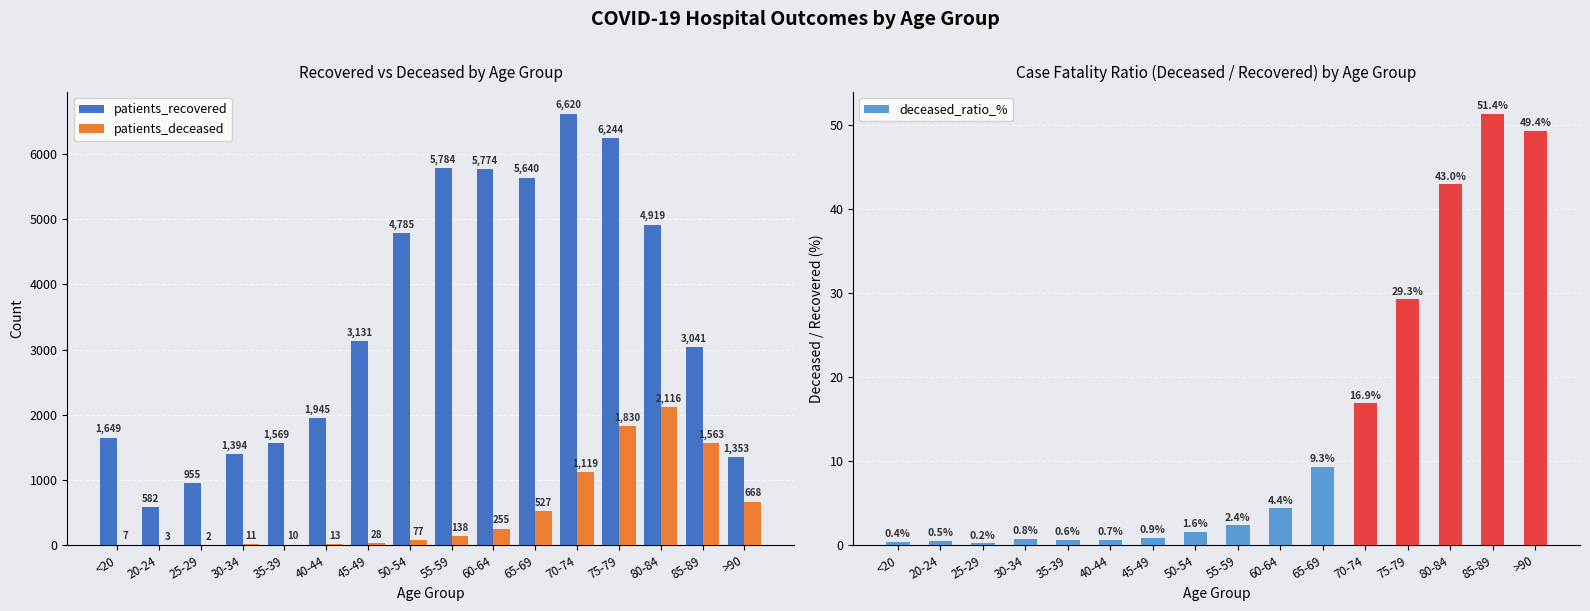

How many data points in deceased_ratio_% are less than 2?

8